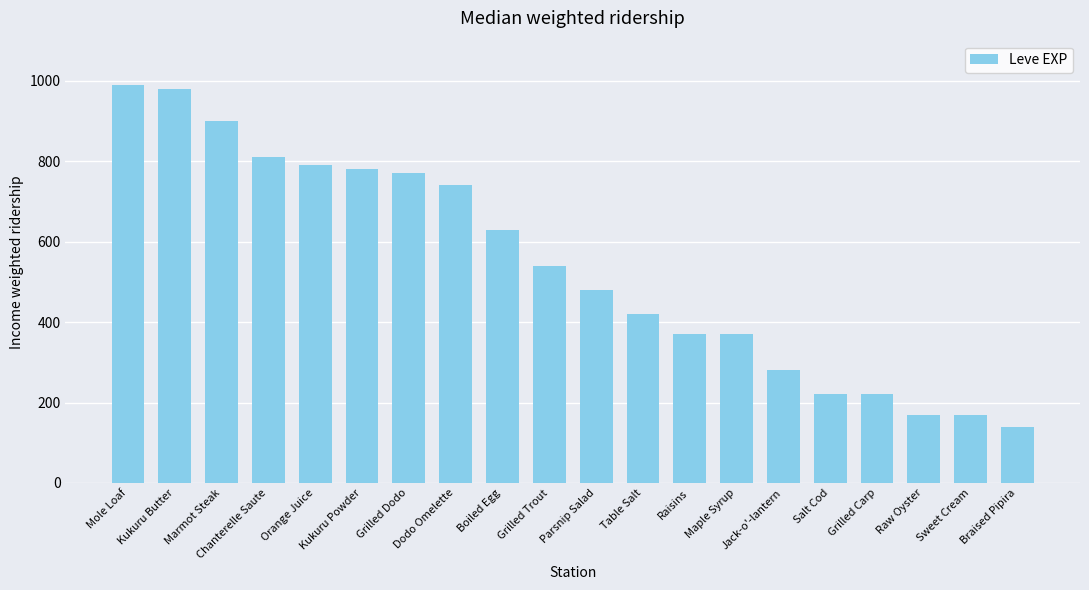

What position from the right is Maple Syrup?

7